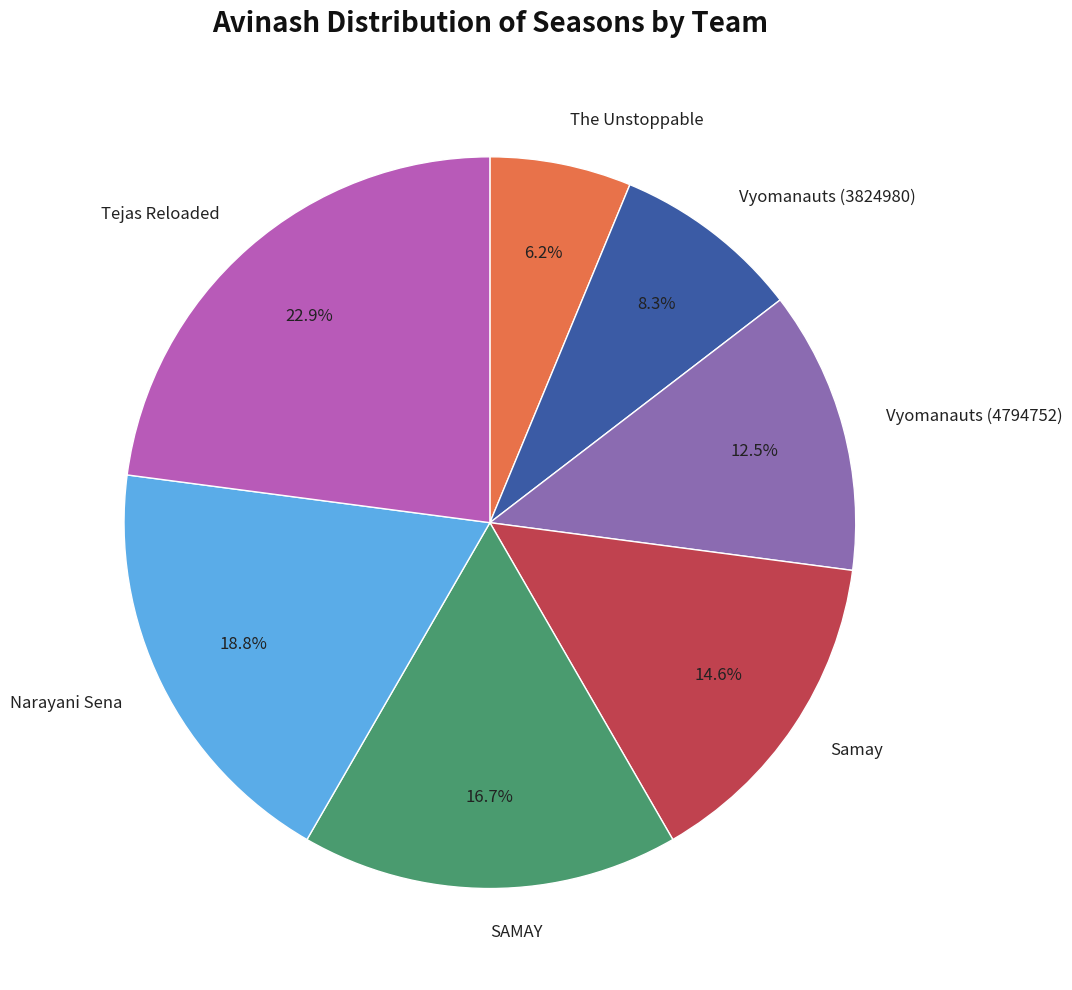

Which has a higher value, Samay or SAMAY?

SAMAY